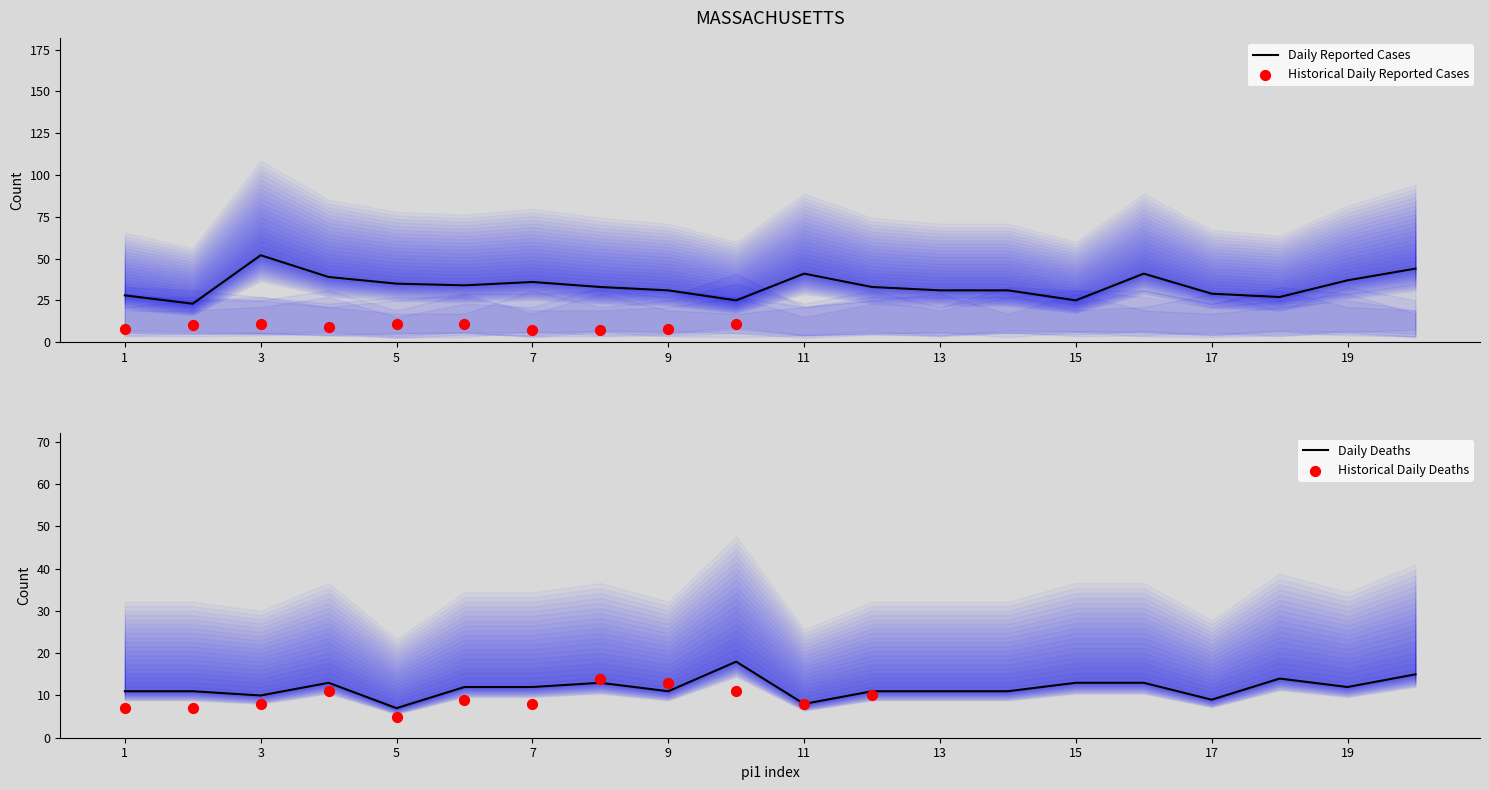

What is the lowest value of the Daily Reported Cases series?

23